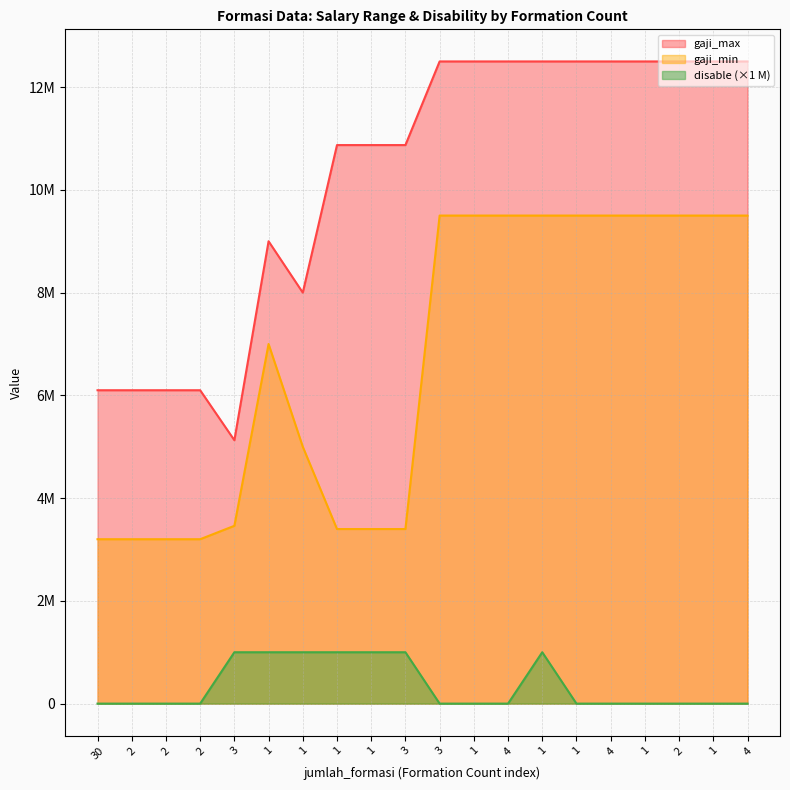

What is the sum of the gaji_min values at 2 and 2?

6400000